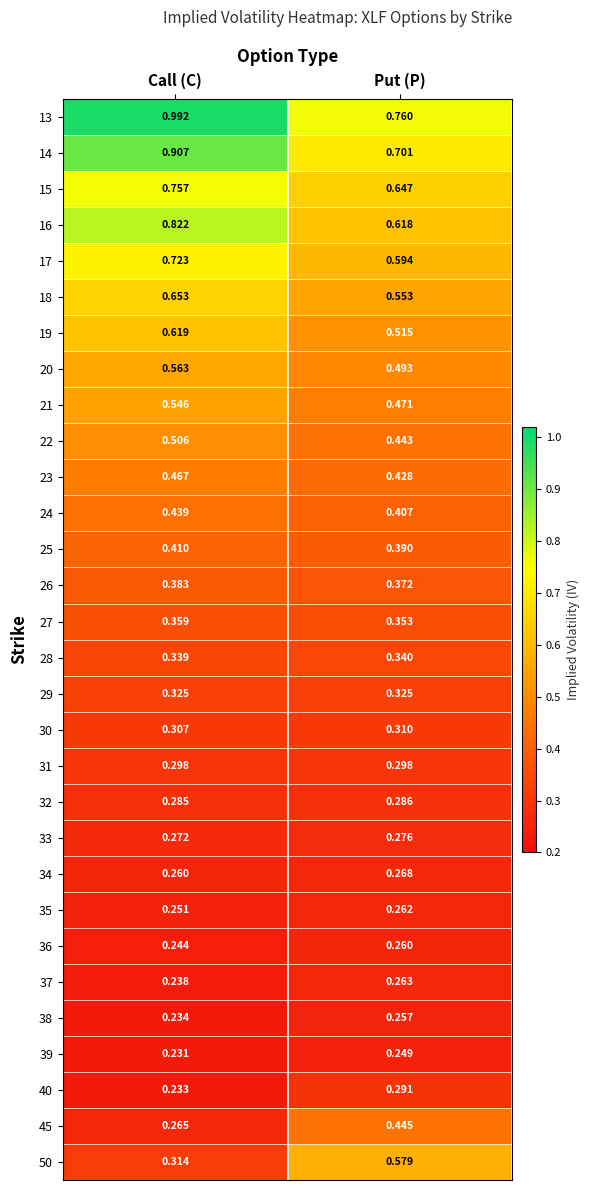

Rank the categories by 20 value from highest to lowest.

Call (C), Put (P)